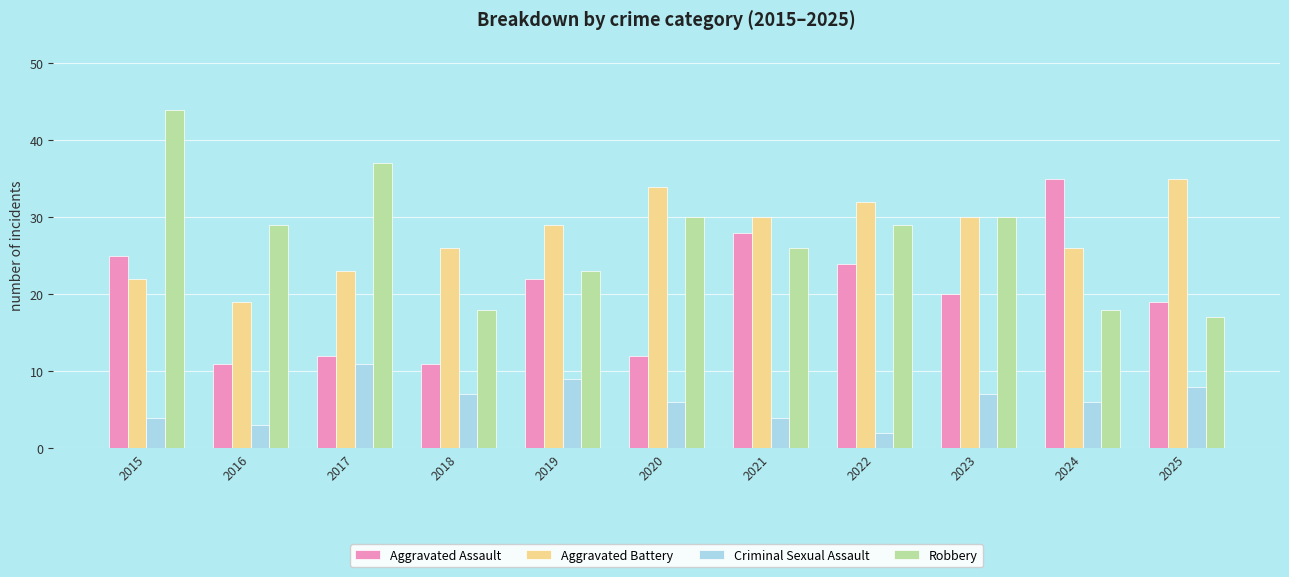

Which series has the largest total across all categories?

Aggravated Battery